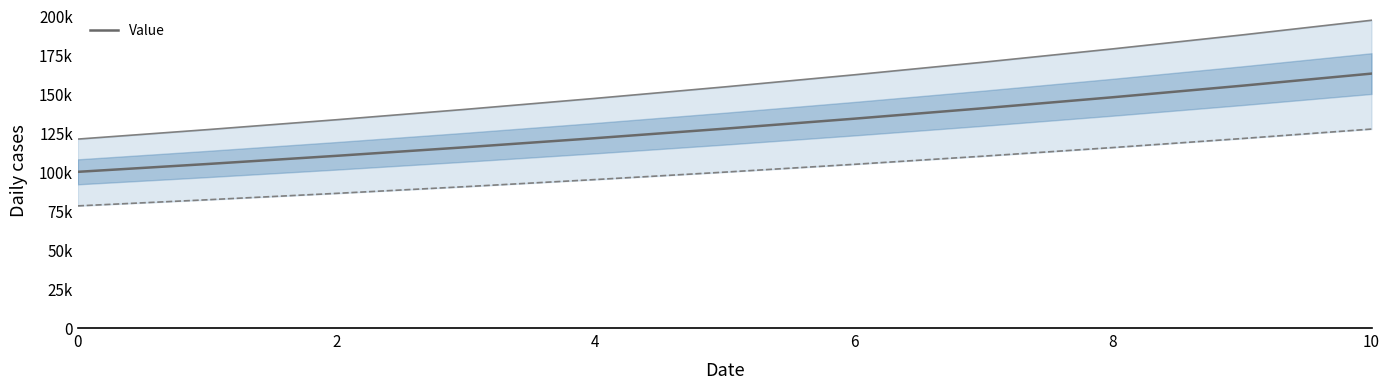

The value at 2 is 165011.1. True or false?

False